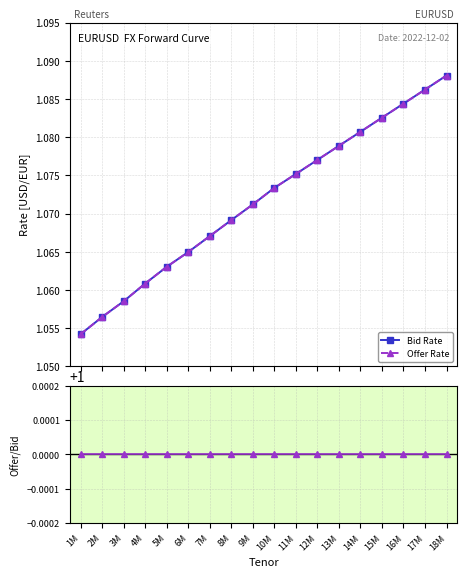

What is the approximate value of Offer Rate at 14M?

1.1